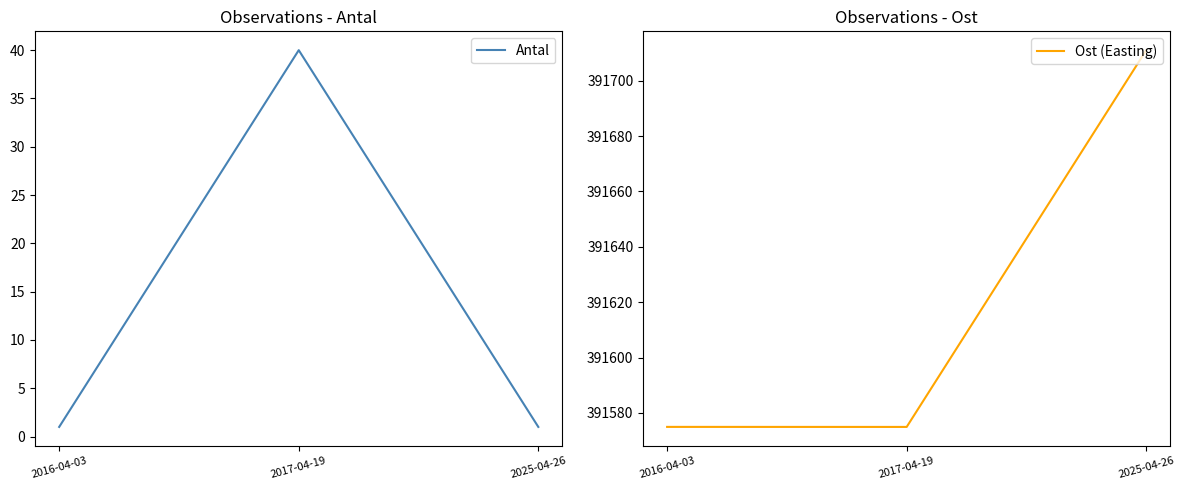

The value of Ost (Easting) at 2016-04-03 is 528053.9. True or false?

False